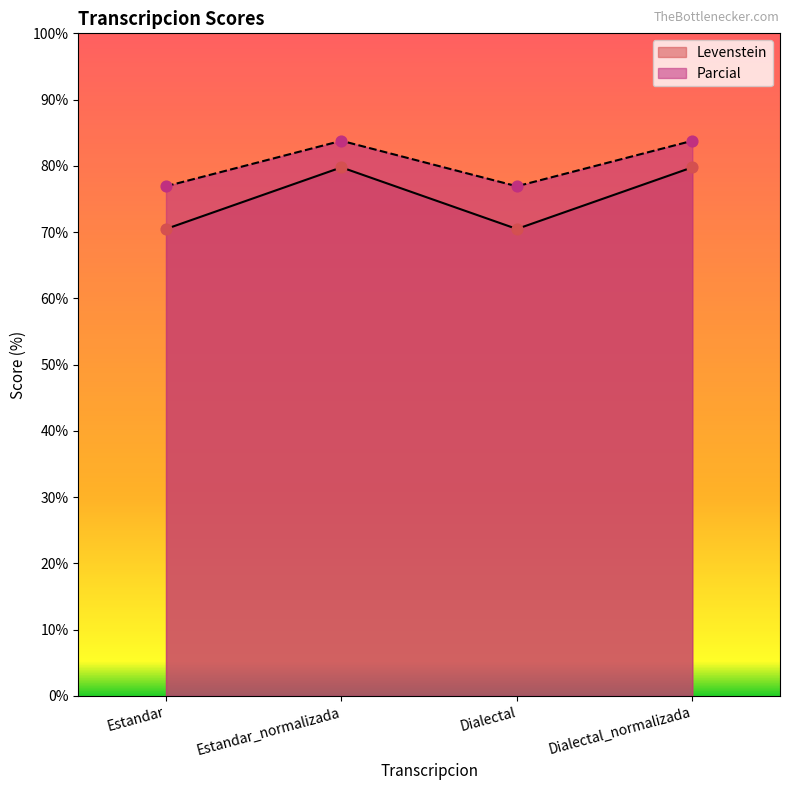

What is the total value across all series at Estandar_normalizada?

163.6